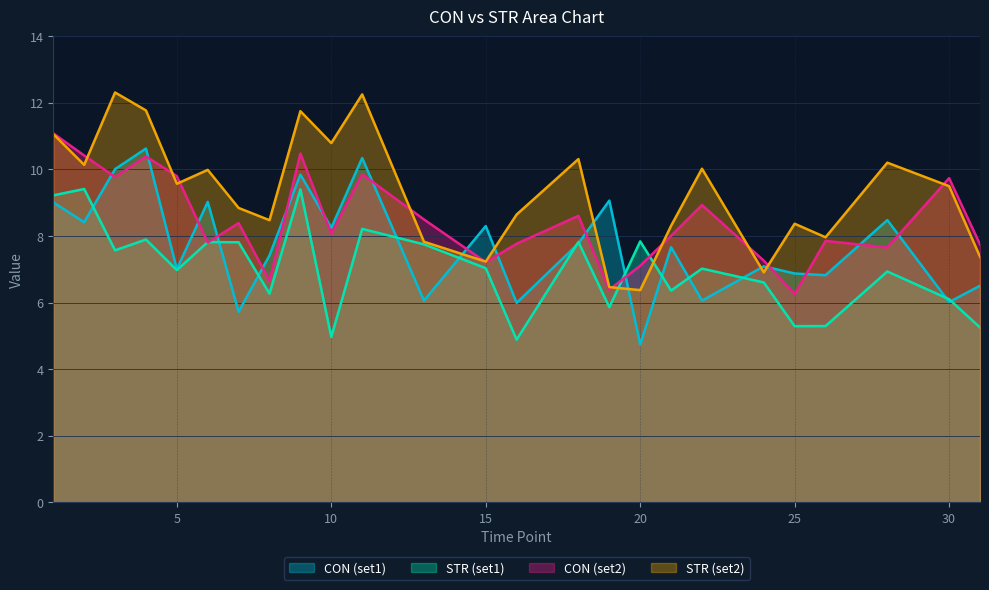

What is the smallest value displayed?

4.7